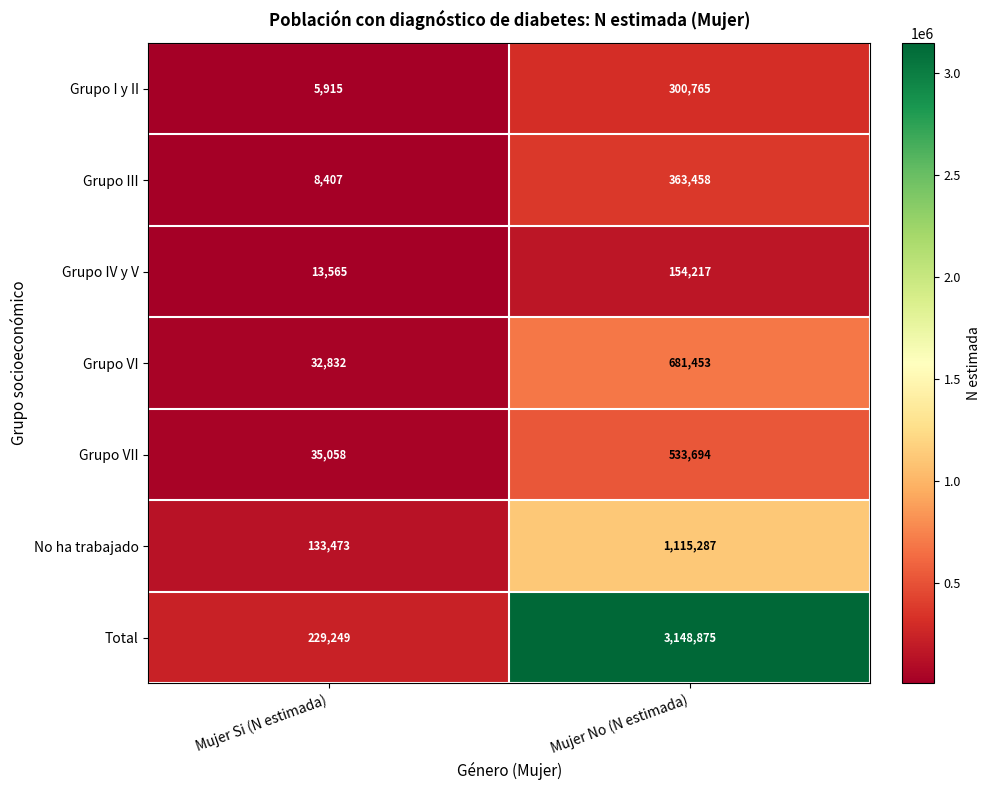

Which series has the largest range (max minus min)?

Total